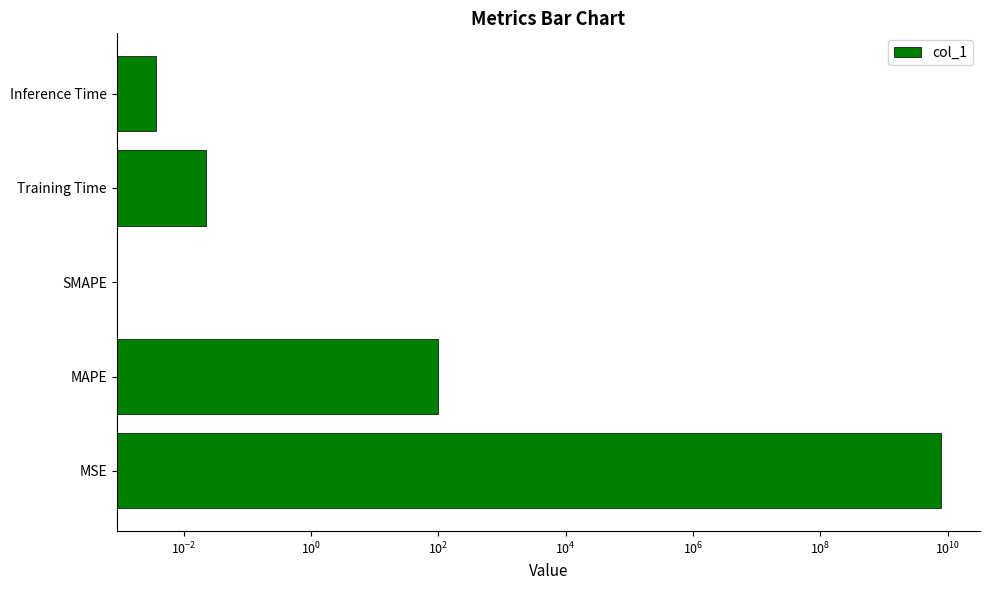

Is it true that the value at SMAPE is 4124931768.8?

False